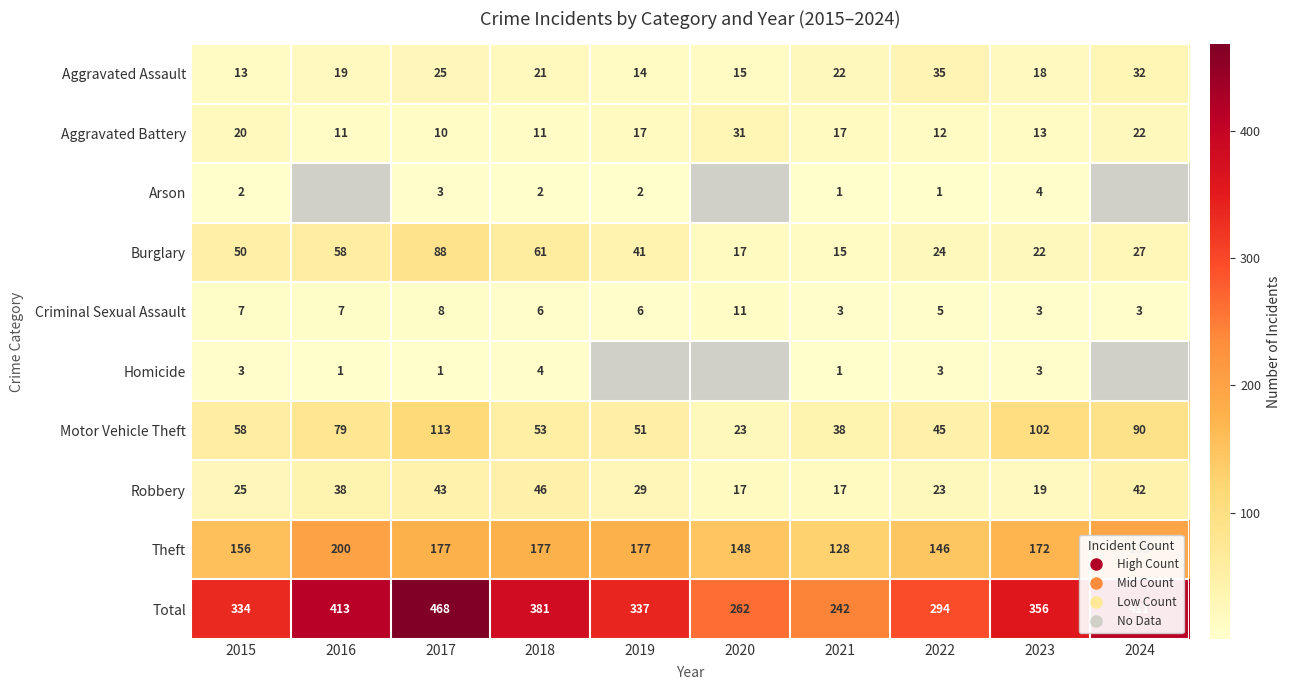

What is the total value across all series at 2015?

668.0